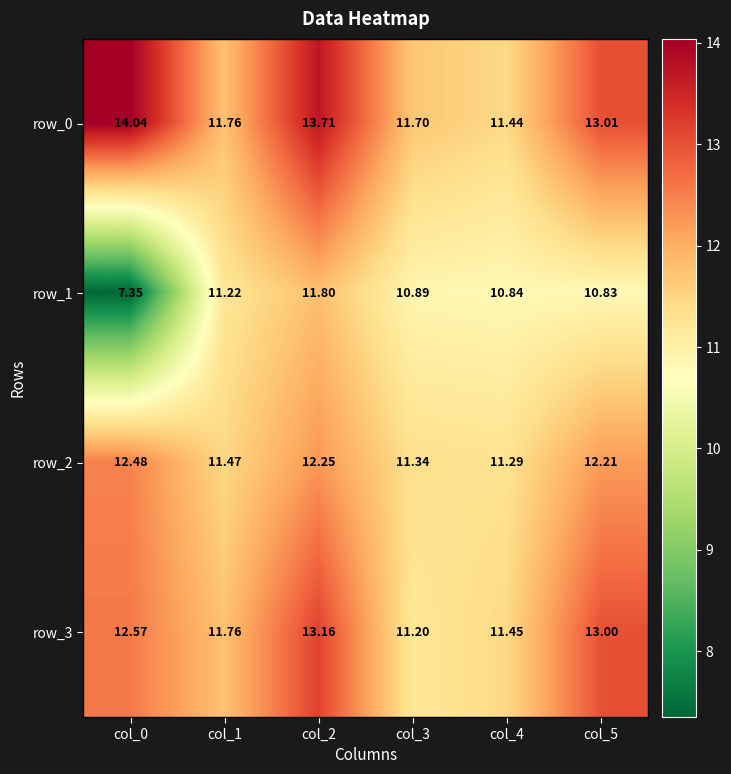

The row_1 series shows 11.8 at col_2. True or false?

True